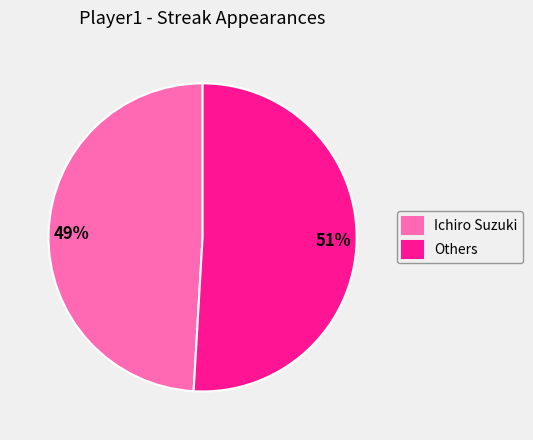

Which slice is the smallest?

Ichiro Suzuki